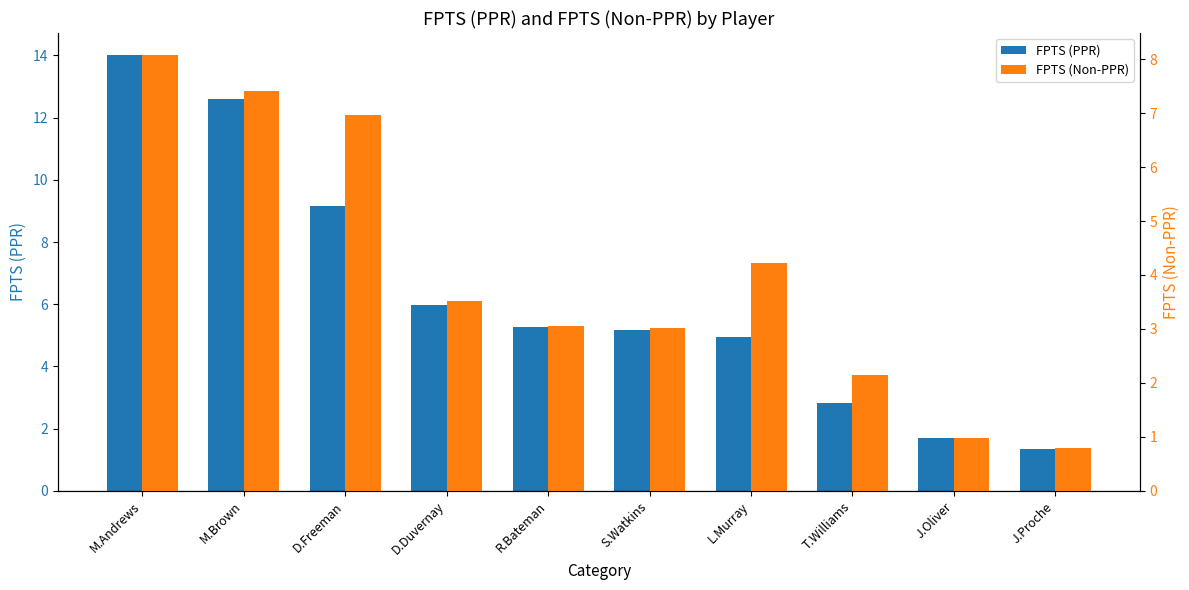

The FPTS (Non-PPR) series shows 1.6 at J.Oliver. True or false?

False